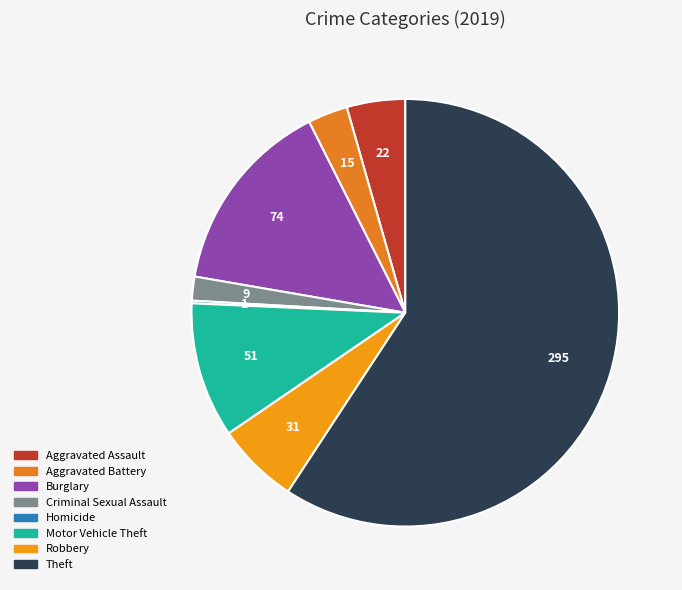

Which category accounts for the majority?

Theft